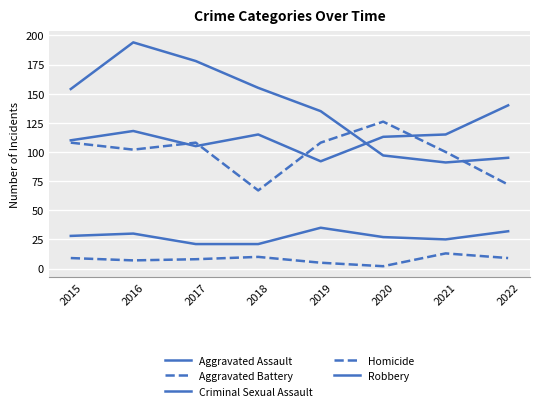

Where is Robbery nearest to the value 142?

2019